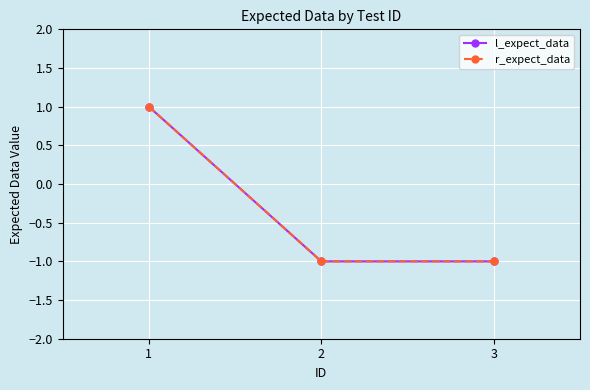

Is this an area chart (filled region under the line)?

No